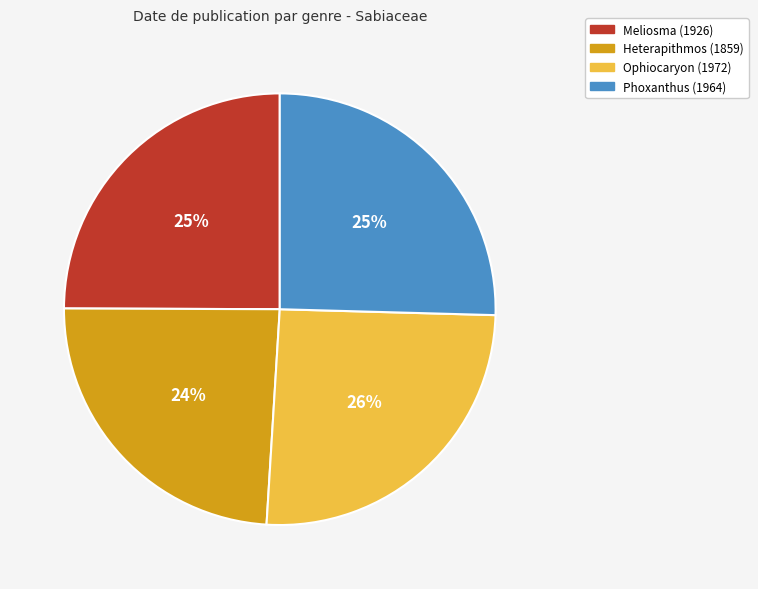

Is there a majority slice in this chart?

No